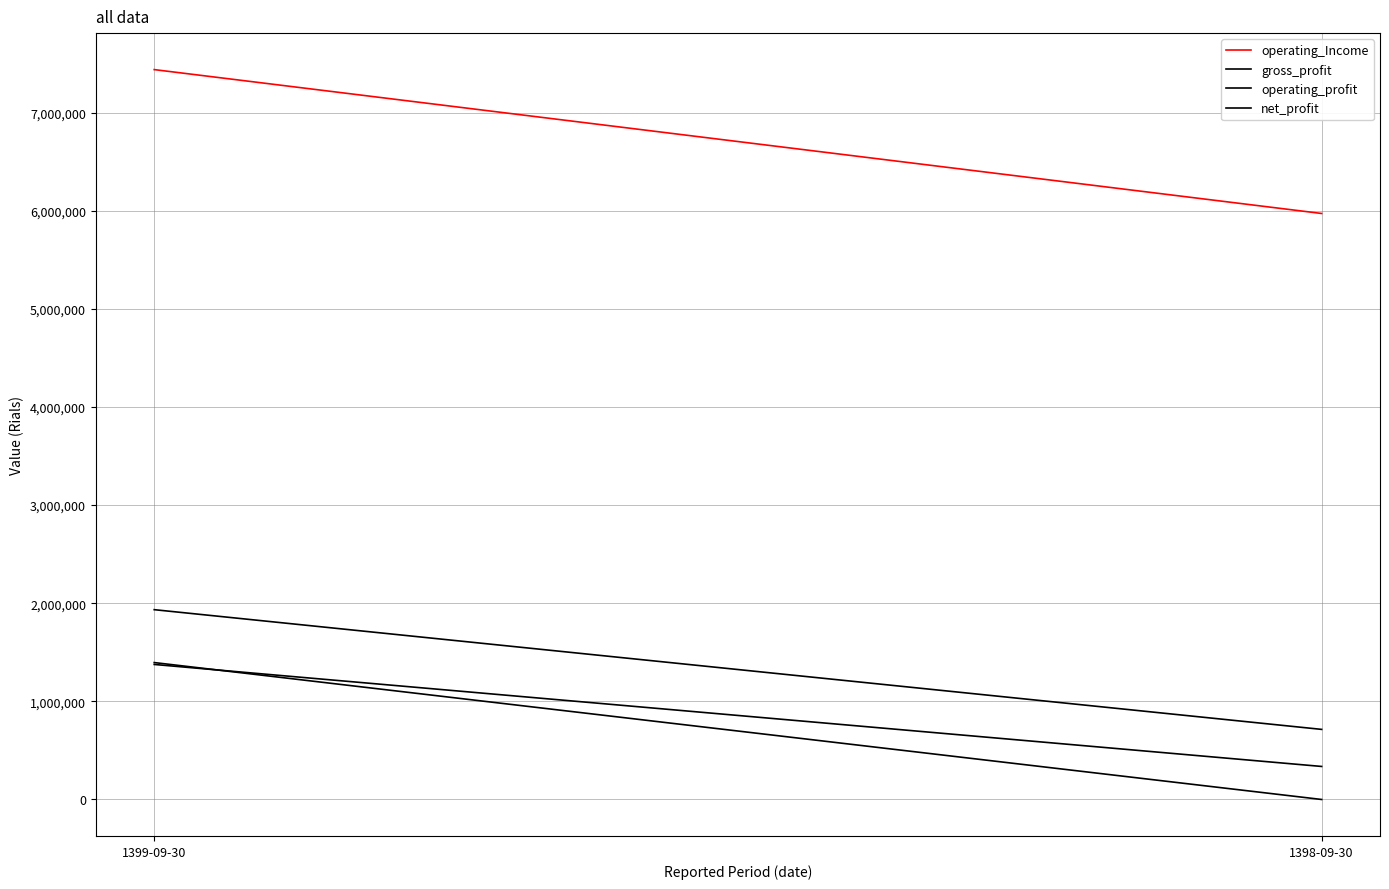

At which category is the sum across all series the highest?

1399-09-30